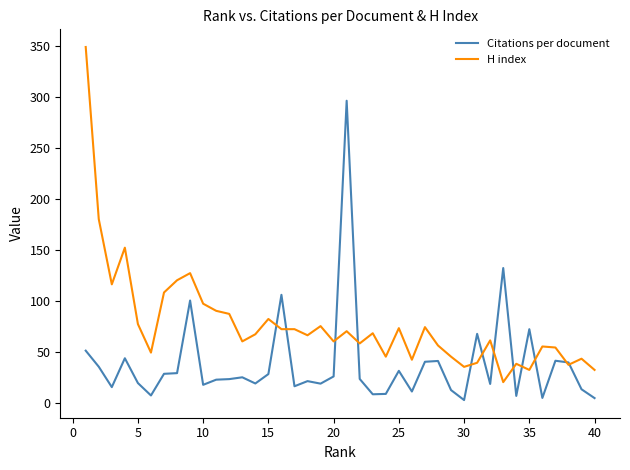

List the series in order of their overall mean, lowest first.

Citations per document, H index